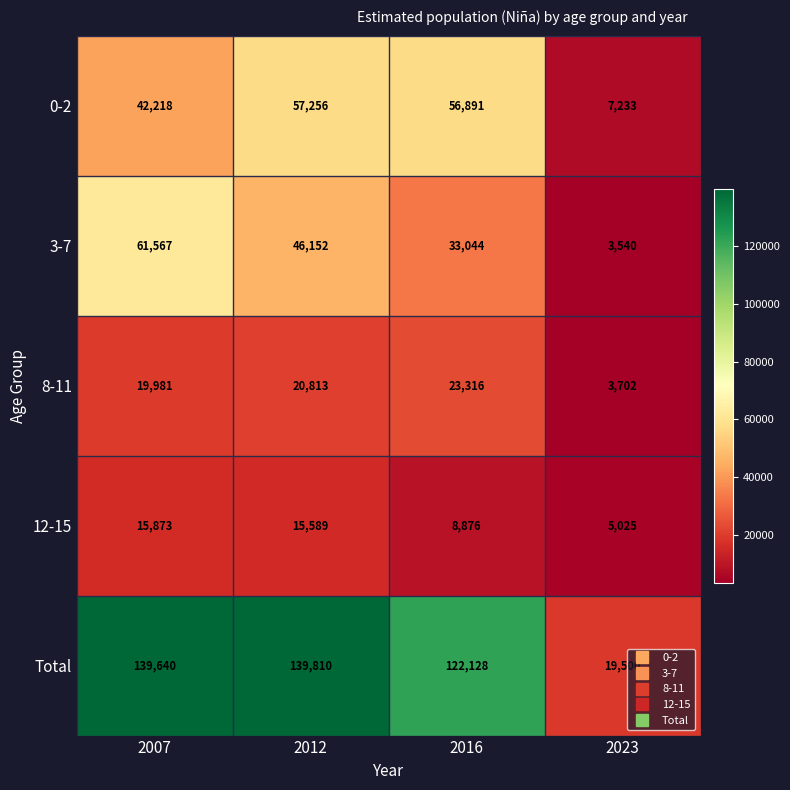

List the series in order of their peak value, lowest first.

12-15, 8-11, 0-2, 3-7, Total